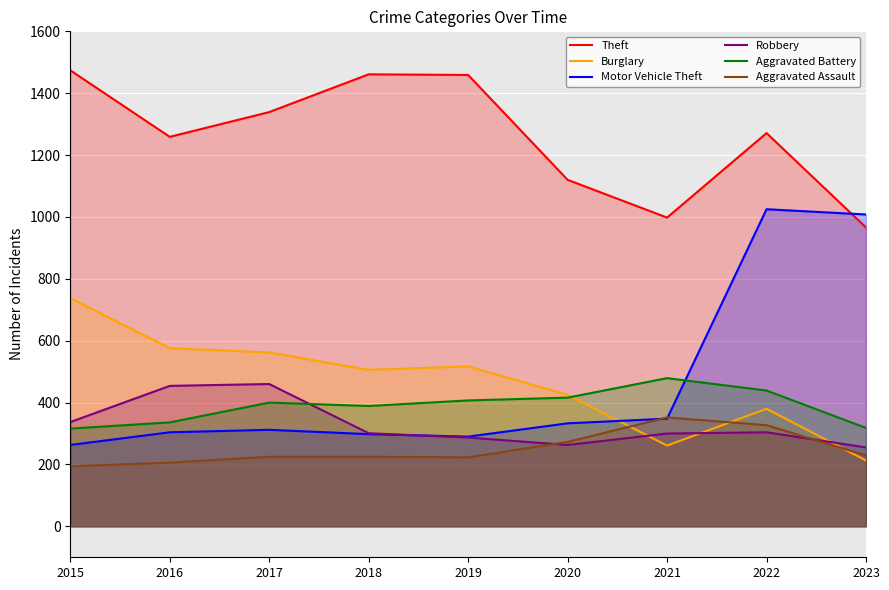

List the series in order of their peak value, highest first.

Theft, Motor Vehicle Theft, Burglary, Aggravated Battery, Robbery, Aggravated Assault